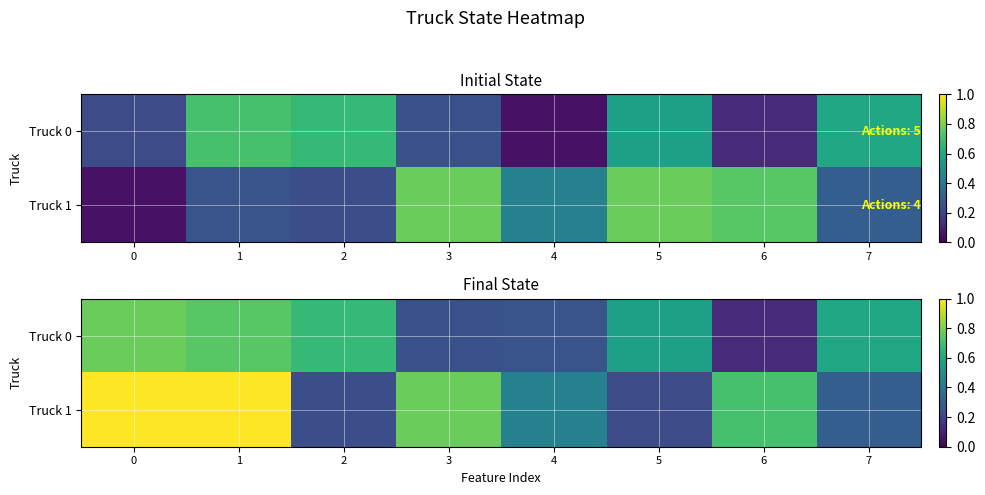

Which series has the widest spread of values?

row_1